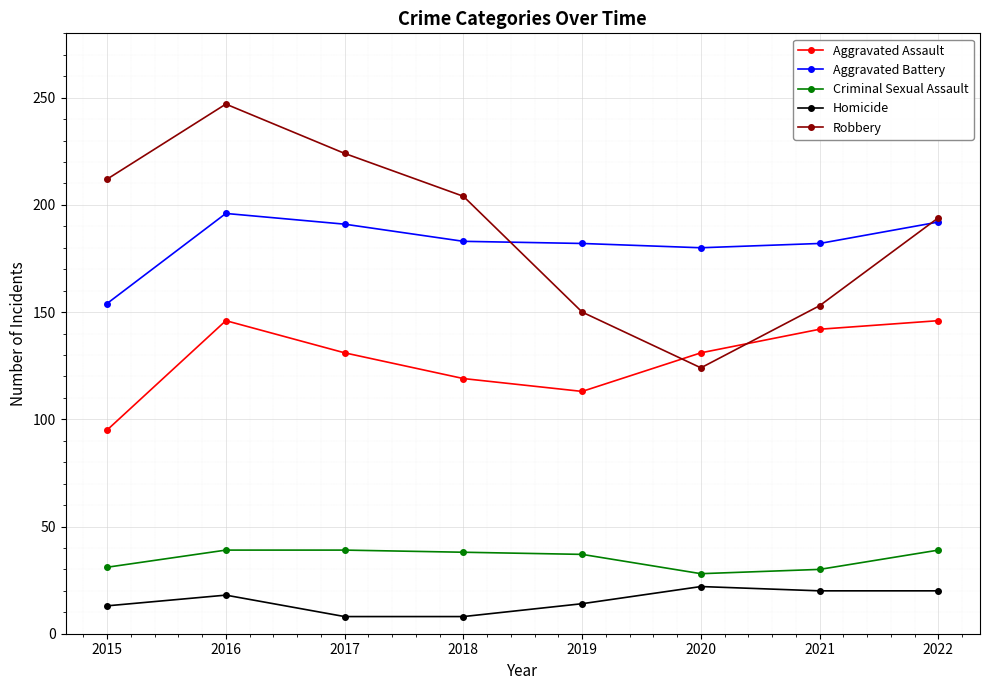

Between 2015 and 2022, which series saw the biggest shift?

Aggravated Assault